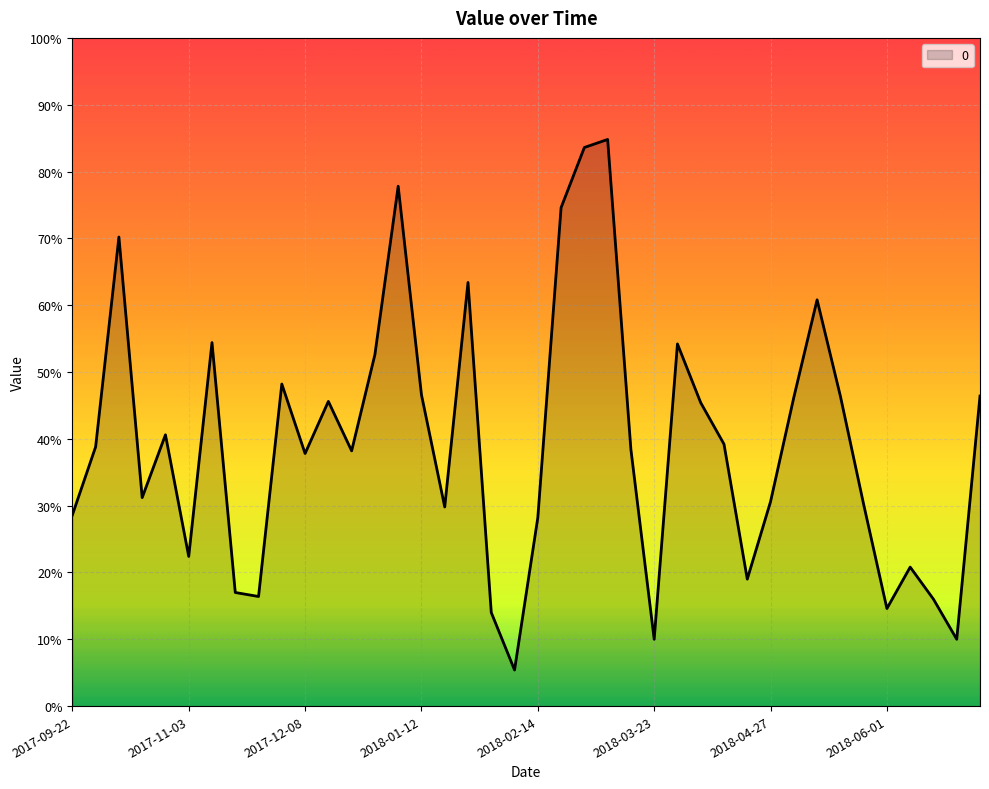

Does the chart have visible grid lines?

Yes